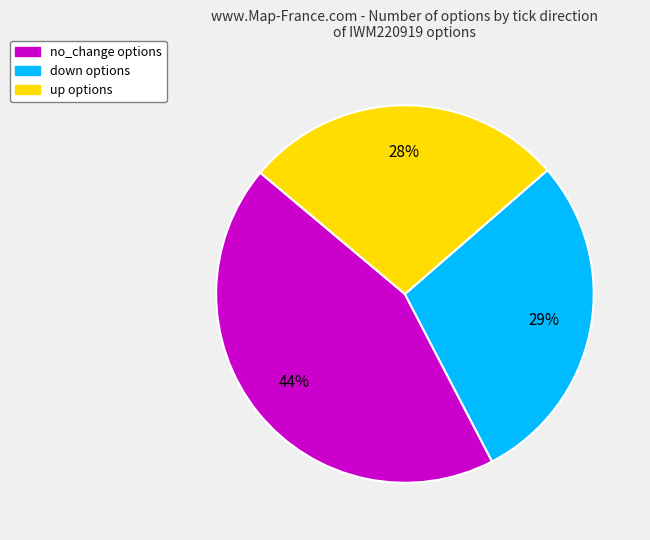

Does any single category account for the majority?

No